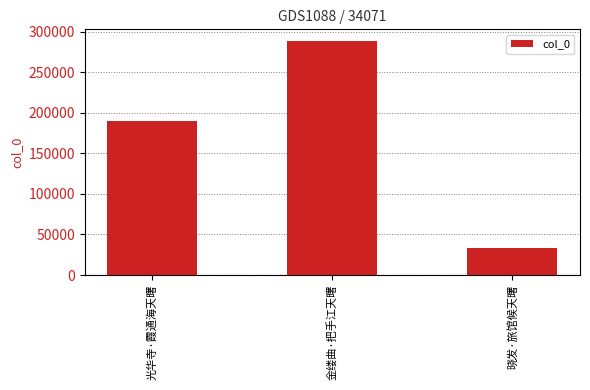

What is the label of the 1st bar from the left?

光华寺·霞通海天曙